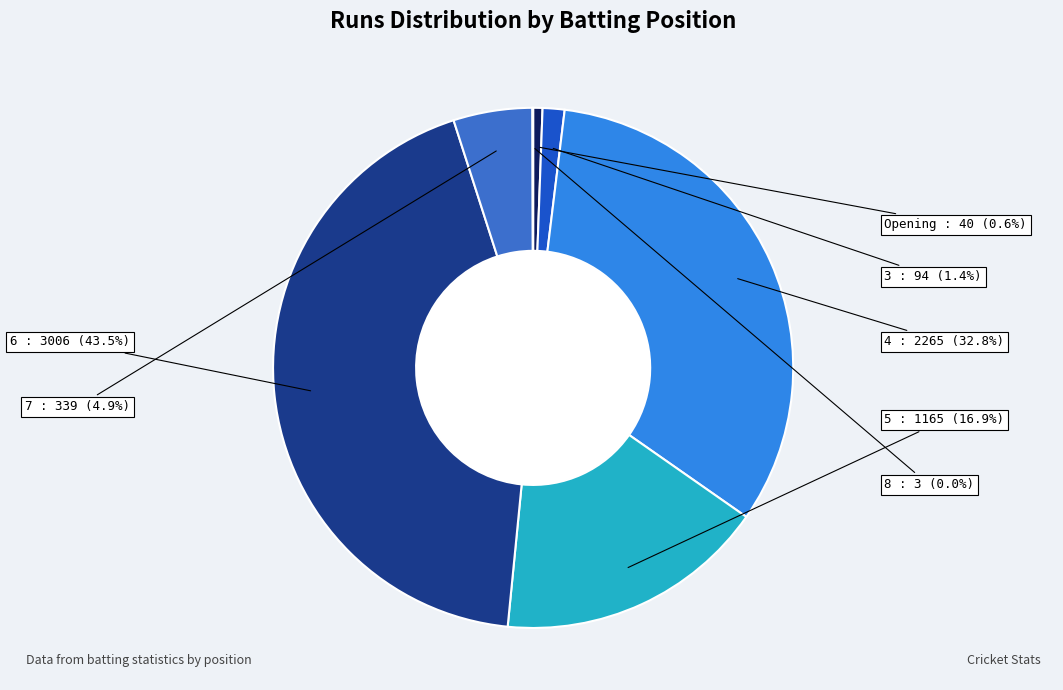

To the nearest percent, what is the average slice percentage?

14%